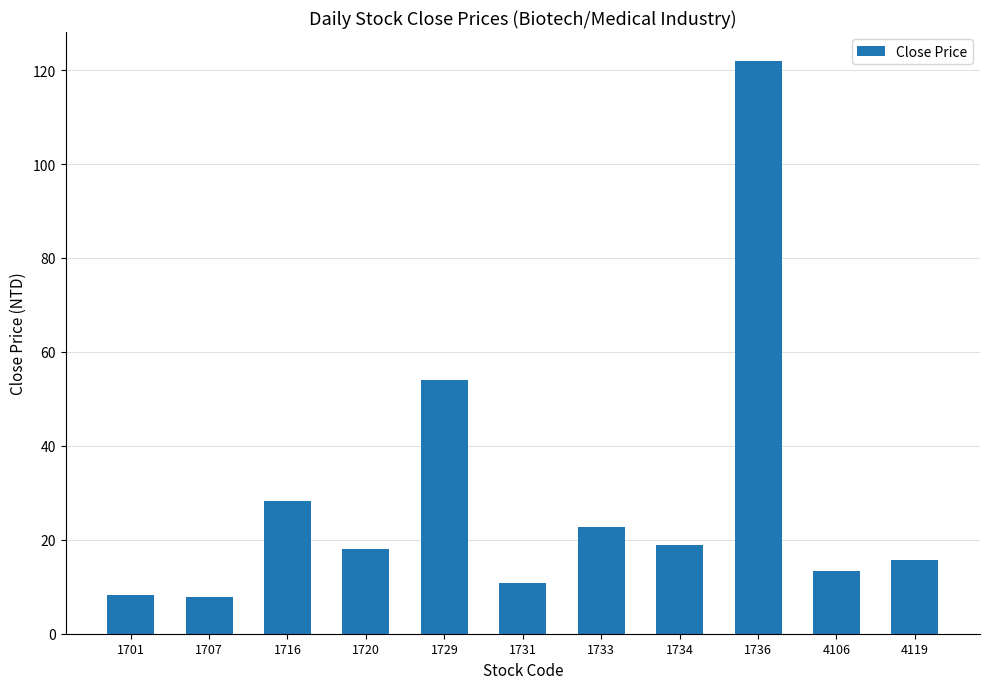

Where is the data nearest to the value 64?

1729